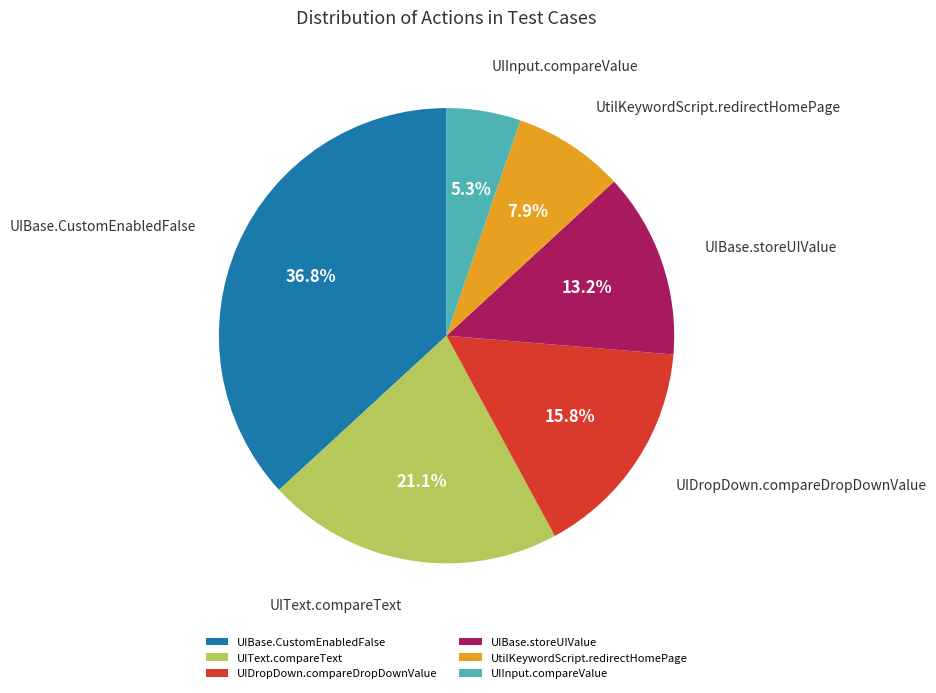

Is UIBase.storeUIValue the majority of the pie?

No